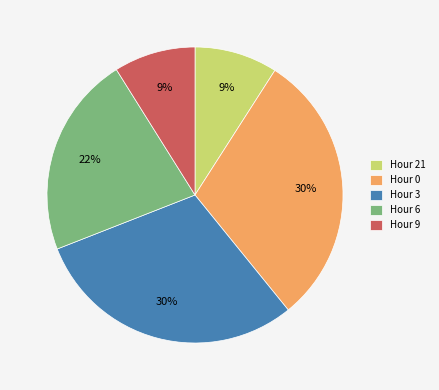

How many slices are in this pie chart?

5